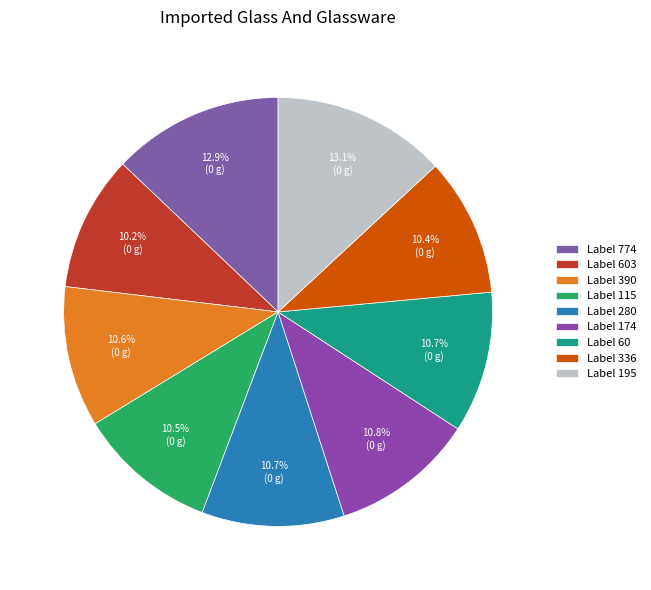

Count the number of slices in the pie.

9